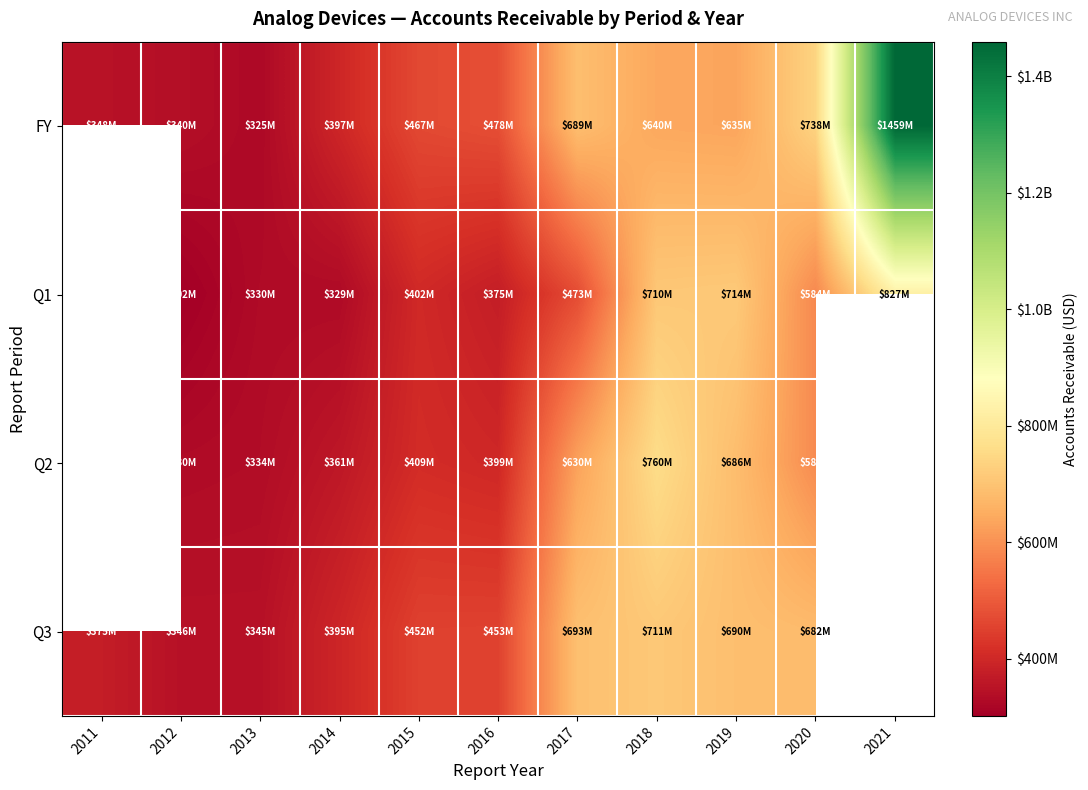

Which series has the largest total across all categories?

FY